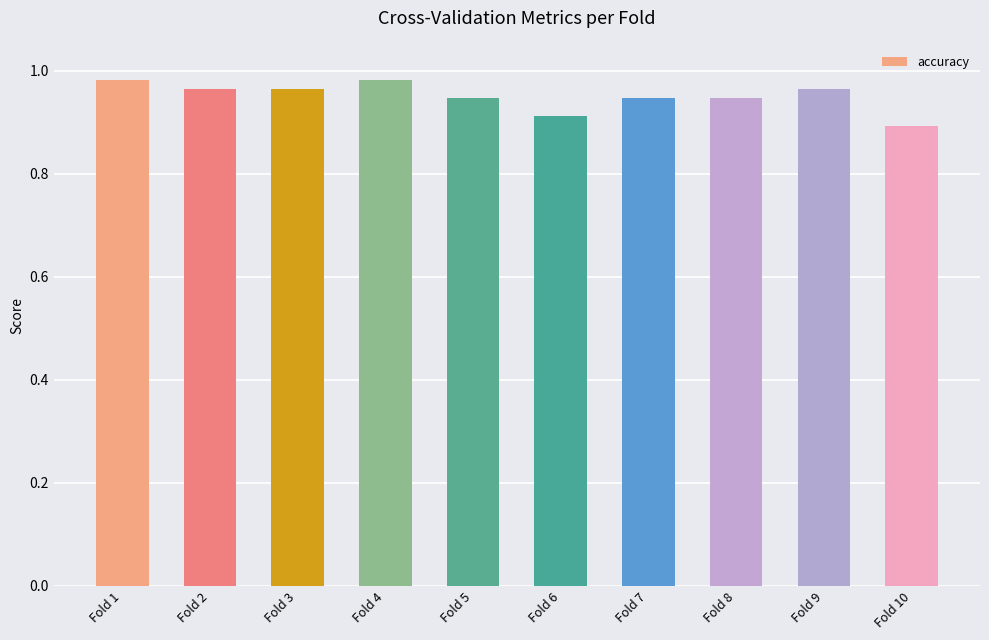

Is it true that the value at Fold 9 is 1.7?

False